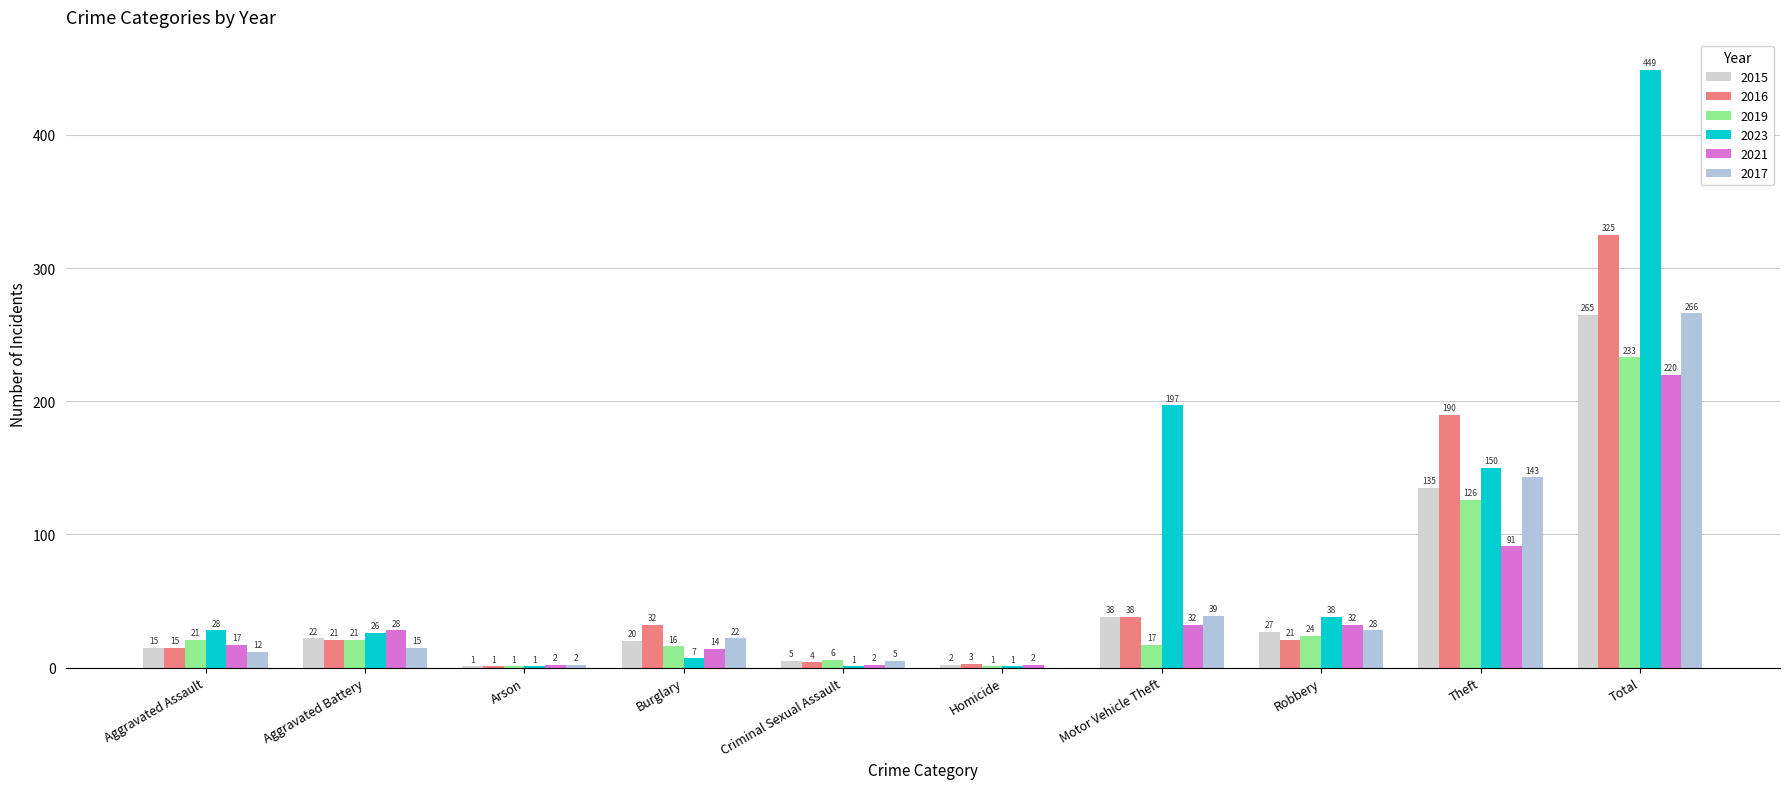

Which has a higher value, Arson or Burglary?

Burglary